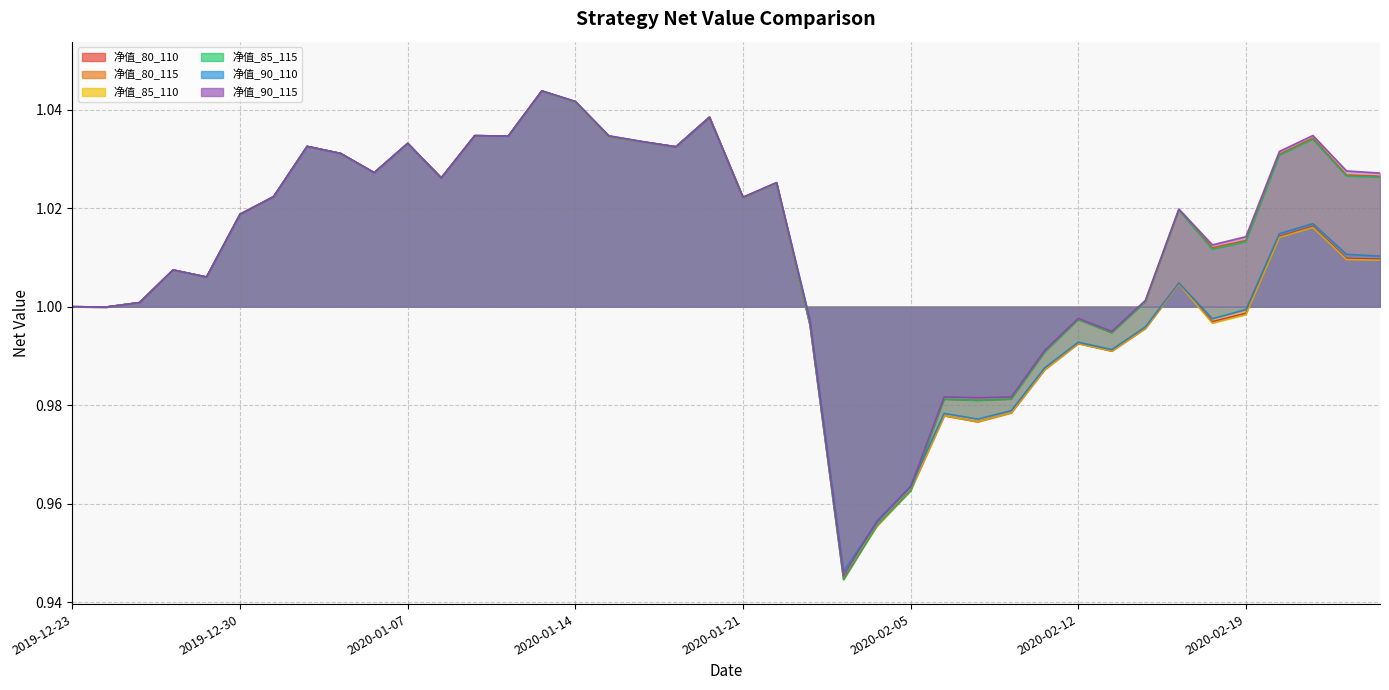

Reading right to left, what are all the values shown in this chart?

净值_80_110: 2020-02-25=1.0	2020-02-24=1.0	2020-02-21=1.0	2020-02-20=1.0	2020-02-19=1.0	2020-02-18=1.0	2020-02-17=1.0	2020-02-14=1.0	2020-02-13=1.0	2020-02-12=1.0	2020-02-11=1.0	2020-02-10=1.0	2020-02-07=1.0	2020-02-06=1.0	2020-02-05=1.0	2020-02-04=1.0	2020-02-03=0.9	2020-01-23=1.0	2020-01-22=1.0	2020-01-21=1.0	2020-01-20=1.0	2020-01-17=1.0	2020-01-16=1.0	2020-01-15=1.0	2020-01-14=1.0	2020-01-13=1.0	2020-01-10=1.0	2020-01-09=1.0	2020-01-08=1.0	2020-01-07=1.0	2020-01-06=1.0	2020-01-03=1.0	2020-01-02=1.0	2019-12-31=1.0	2019-12-30=1.0	2019-12-27=1.0	2019-12-26=1.0	2019-12-25=1.0	2019-12-24=1.0	2019-12-23=1.0
净值_80_115: 2020-02-25=1.0	2020-02-24=1.0	2020-02-21=1.0	2020-02-20=1.0	2020-02-19=1.0	2020-02-18=1.0	2020-02-17=1.0	2020-02-14=1.0	2020-02-13=1.0	2020-02-12=1.0	2020-02-11=1.0	2020-02-10=1.0	2020-02-07=1.0	2020-02-06=1.0	2020-02-05=1.0	2020-02-04=1.0	2020-02-03=0.9	2020-01-23=1.0	2020-01-22=1.0	2020-01-21=1.0	2020-01-20=1.0	2020-01-17=1.0	2020-01-16=1.0	2020-01-15=1.0	2020-01-14=1.0	2020-01-13=1.0	2020-01-10=1.0	2020-01-09=1.0	2020-01-08=1.0	2020-01-07=1.0	2020-01-06=1.0	2020-01-03=1.0	2020-01-02=1.0	2019-12-31=1.0	2019-12-30=1.0	2019-12-27=1.0	2019-12-26=1.0	2019-12-25=1.0	2019-12-24=1.0	2019-12-23=1.0
净值_85_110: 2020-02-25=1.0	2020-02-24=1.0	2020-02-21=1.0	2020-02-20=1.0	2020-02-19=1.0	2020-02-18=1.0	2020-02-17=1.0	2020-02-14=1.0	2020-02-13=1.0	2020-02-12=1.0	2020-02-11=1.0	2020-02-10=1.0	2020-02-07=1.0	2020-02-06=1.0	2020-02-05=1.0	2020-02-04=1.0	2020-02-03=0.9	2020-01-23=1.0	2020-01-22=1.0	2020-01-21=1.0	2020-01-20=1.0	2020-01-17=1.0	2020-01-16=1.0	2020-01-15=1.0	2020-01-14=1.0	2020-01-13=1.0	2020-01-10=1.0	2020-01-09=1.0	2020-01-08=1.0	2020-01-07=1.0	2020-01-06=1.0	2020-01-03=1.0	2020-01-02=1.0	2019-12-31=1.0	2019-12-30=1.0	2019-12-27=1.0	2019-12-26=1.0	2019-12-25=1.0	2019-12-24=1.0	2019-12-23=1.0
净值_85_115: 2020-02-25=1.0	2020-02-24=1.0	2020-02-21=1.0	2020-02-20=1.0	2020-02-19=1.0	2020-02-18=1.0	2020-02-17=1.0	2020-02-14=1.0	2020-02-13=1.0	2020-02-12=1.0	2020-02-11=1.0	2020-02-10=1.0	2020-02-07=1.0	2020-02-06=1.0	2020-02-05=1.0	2020-02-04=1.0	2020-02-03=0.9	2020-01-23=1.0	2020-01-22=1.0	2020-01-21=1.0	2020-01-20=1.0	2020-01-17=1.0	2020-01-16=1.0	2020-01-15=1.0	2020-01-14=1.0	2020-01-13=1.0	2020-01-10=1.0	2020-01-09=1.0	2020-01-08=1.0	2020-01-07=1.0	2020-01-06=1.0	2020-01-03=1.0	2020-01-02=1.0	2019-12-31=1.0	2019-12-30=1.0	2019-12-27=1.0	2019-12-26=1.0	2019-12-25=1.0	2019-12-24=1.0	2019-12-23=1.0
净值_90_110: 2020-02-25=1.0	2020-02-24=1.0	2020-02-21=1.0	2020-02-20=1.0	2020-02-19=1.0	2020-02-18=1.0	2020-02-17=1.0	2020-02-14=1.0	2020-02-13=1.0	2020-02-12=1.0	2020-02-11=1.0	2020-02-10=1.0	2020-02-07=1.0	2020-02-06=1.0	2020-02-05=1.0	2020-02-04=1.0	2020-02-03=0.9	2020-01-23=1.0	2020-01-22=1.0	2020-01-21=1.0	2020-01-20=1.0	2020-01-17=1.0	2020-01-16=1.0	2020-01-15=1.0	2020-01-14=1.0	2020-01-13=1.0	2020-01-10=1.0	2020-01-09=1.0	2020-01-08=1.0	2020-01-07=1.0	2020-01-06=1.0	2020-01-03=1.0	2020-01-02=1.0	2019-12-31=1.0	2019-12-30=1.0	2019-12-27=1.0	2019-12-26=1.0	2019-12-25=1.0	2019-12-24=1.0	2019-12-23=1.0
净值_90_115: 2020-02-25=1.0	2020-02-24=1.0	2020-02-21=1.0	2020-02-20=1.0	2020-02-19=1.0	2020-02-18=1.0	2020-02-17=1.0	2020-02-14=1.0	2020-02-13=1.0	2020-02-12=1.0	2020-02-11=1.0	2020-02-10=1.0	2020-02-07=1.0	2020-02-06=1.0	2020-02-05=1.0	2020-02-04=1.0	2020-02-03=0.9	2020-01-23=1.0	2020-01-22=1.0	2020-01-21=1.0	2020-01-20=1.0	2020-01-17=1.0	2020-01-16=1.0	2020-01-15=1.0	2020-01-14=1.0	2020-01-13=1.0	2020-01-10=1.0	2020-01-09=1.0	2020-01-08=1.0	2020-01-07=1.0	2020-01-06=1.0	2020-01-03=1.0	2020-01-02=1.0	2019-12-31=1.0	2019-12-30=1.0	2019-12-27=1.0	2019-12-26=1.0	2019-12-25=1.0	2019-12-24=1.0	2019-12-23=1.0